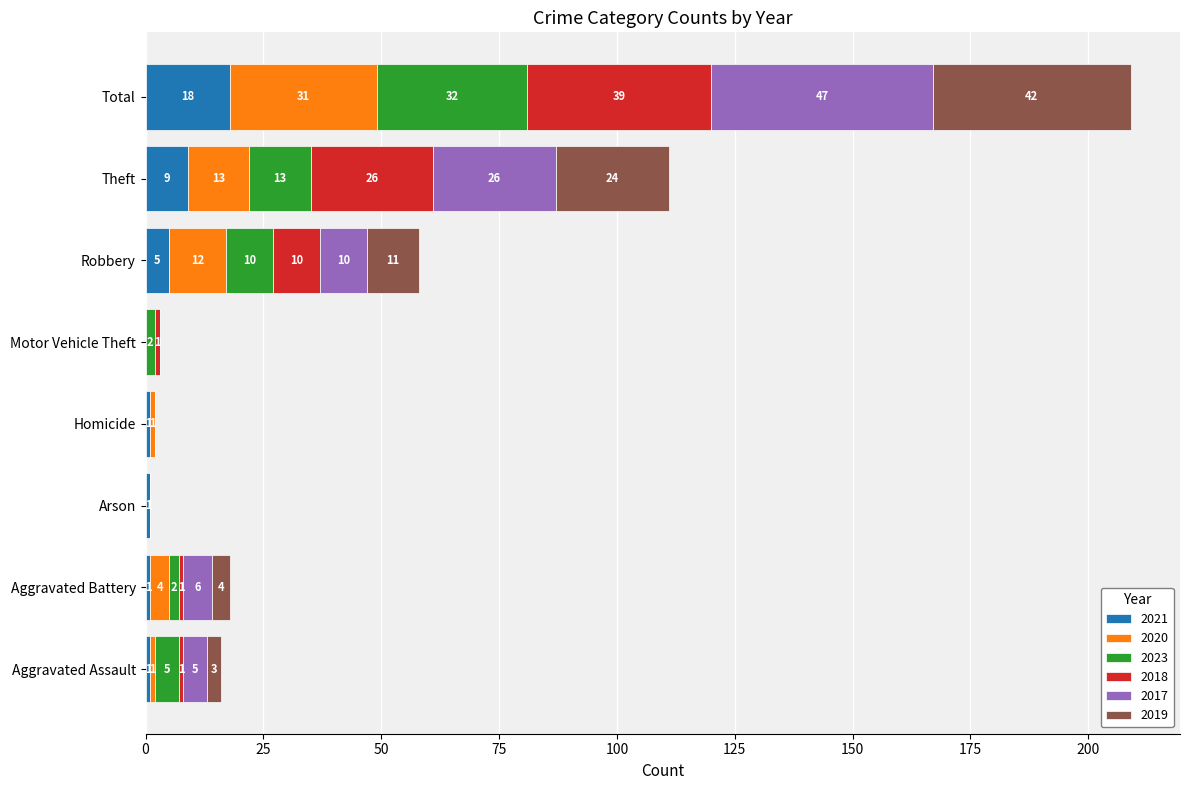

At which category is the sum across all series the highest?

Total